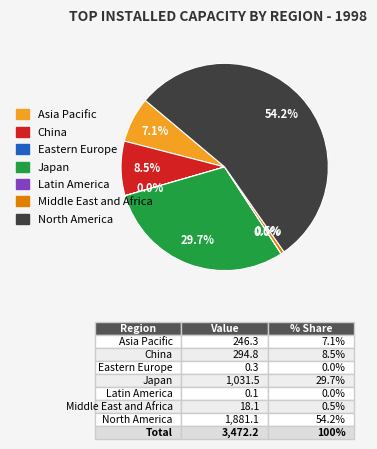

Does any single category account for the majority?

Yes